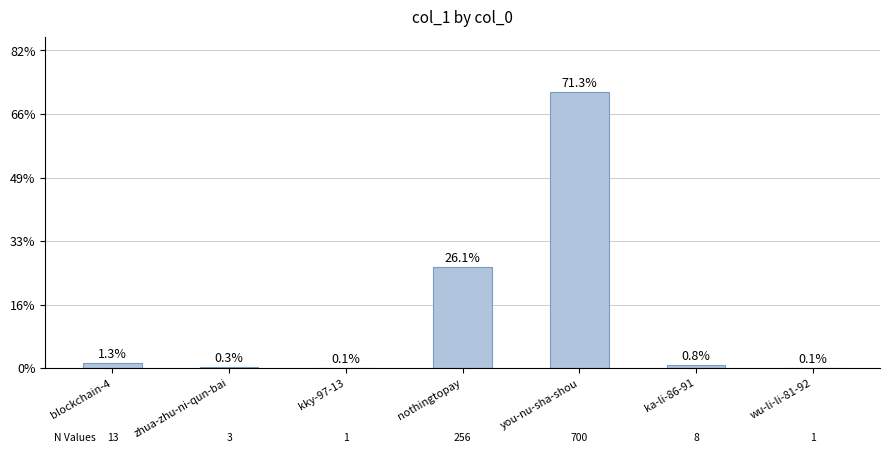

What is the change in value from you-nu-sha-shou to ka-li-86-91?

-692